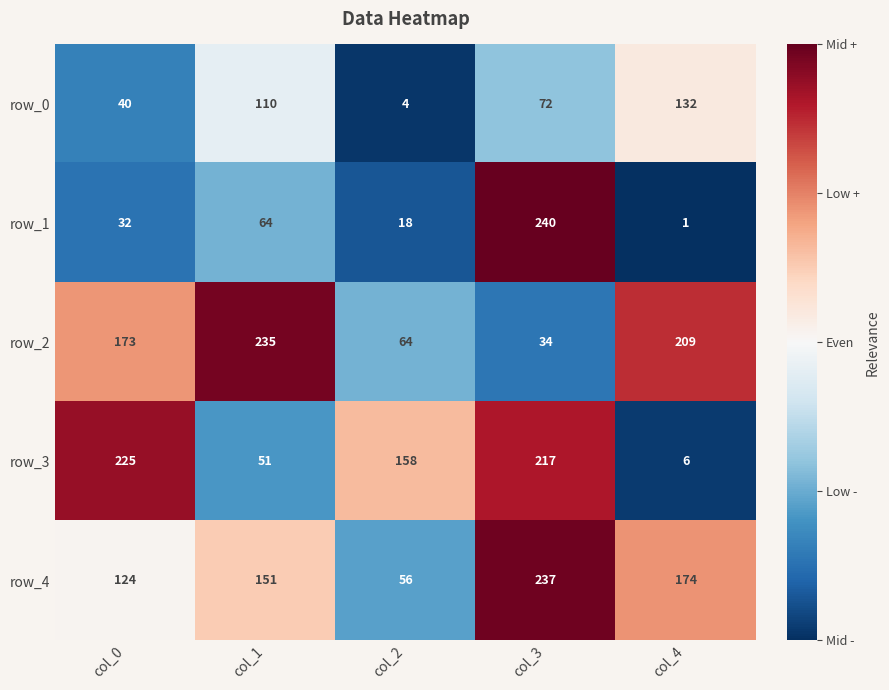

Count the number of categories in the chart.

5